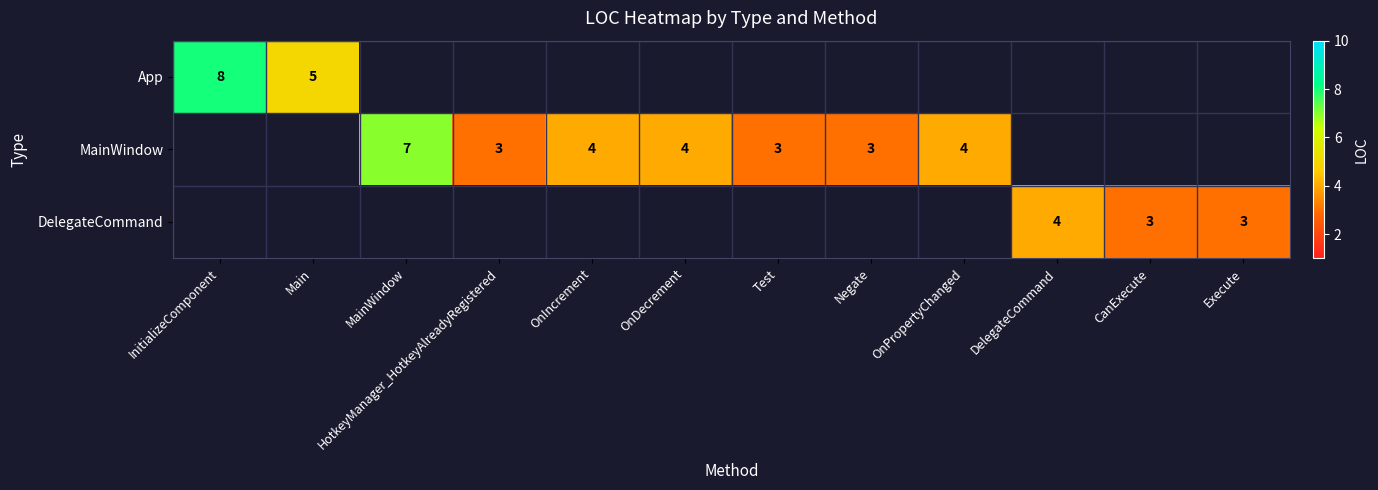

Is it true that MainWindow equals 7 at MainWindow?

True